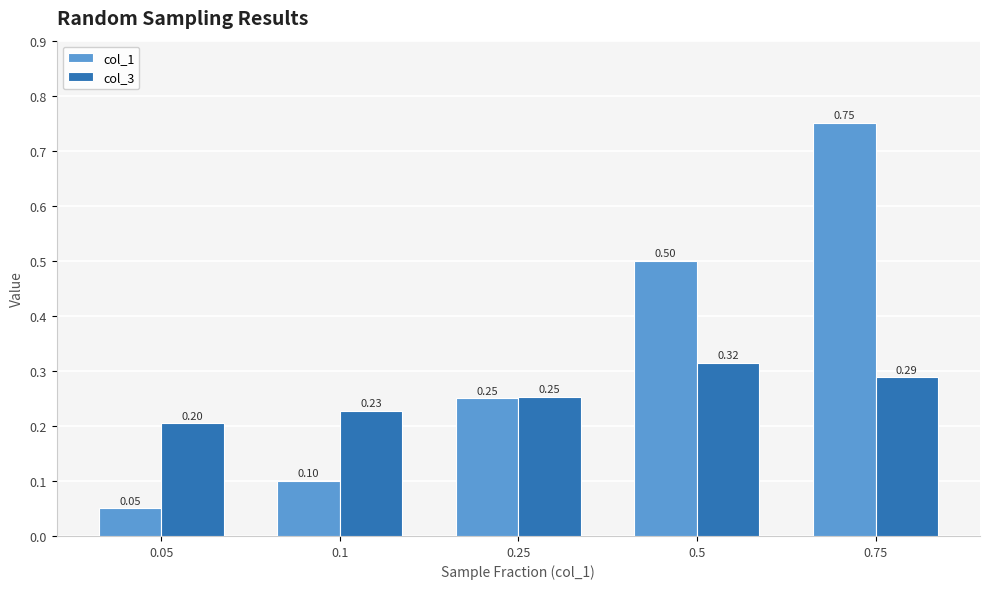

What is the sum of the col_3 values at 0.5 and 0.25?

0.6